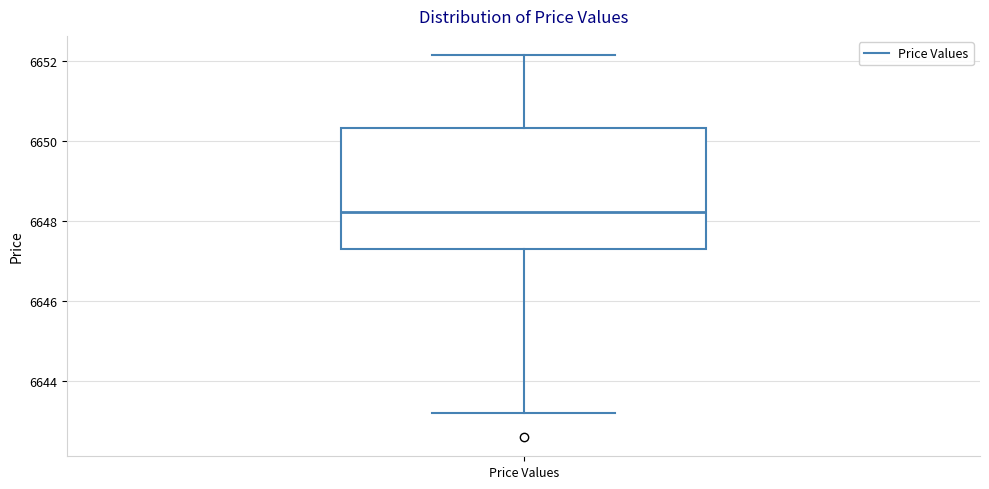

Transcribe this box plot: give where the median line is, the range the box spans, and where the two whiskers end, as read against the y-axis. The values are not printed on the chart, so give them approximately, as read against the axis.

median 6648.2, box 6647.4 to 6650.4, whiskers 6643.2 to 6652.2